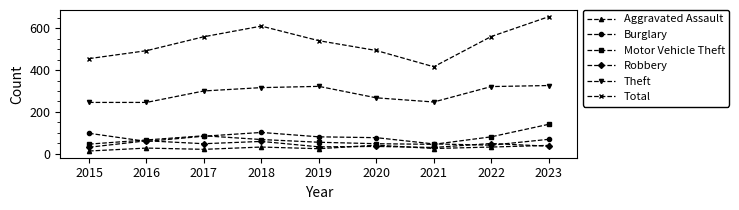

Is it true that Motor Vehicle Theft equals 18 at 2019?

False